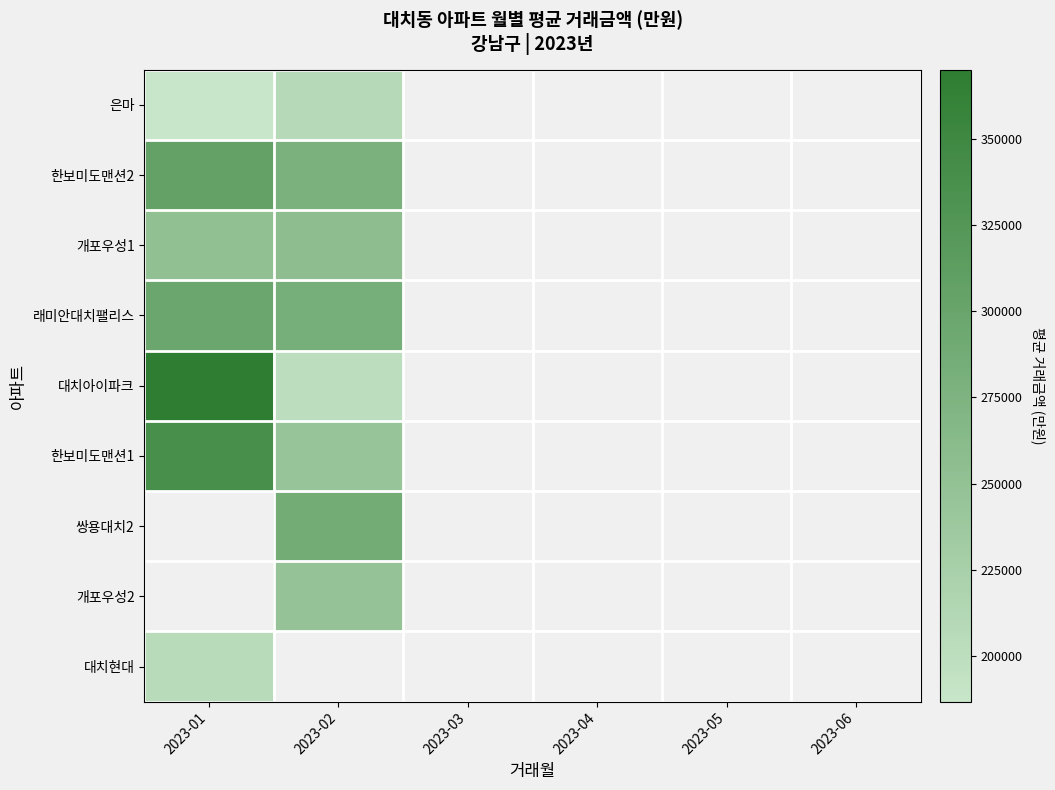

The value of 한보미도맨션2 at 2023-01 is 450090.5. True or false?

False